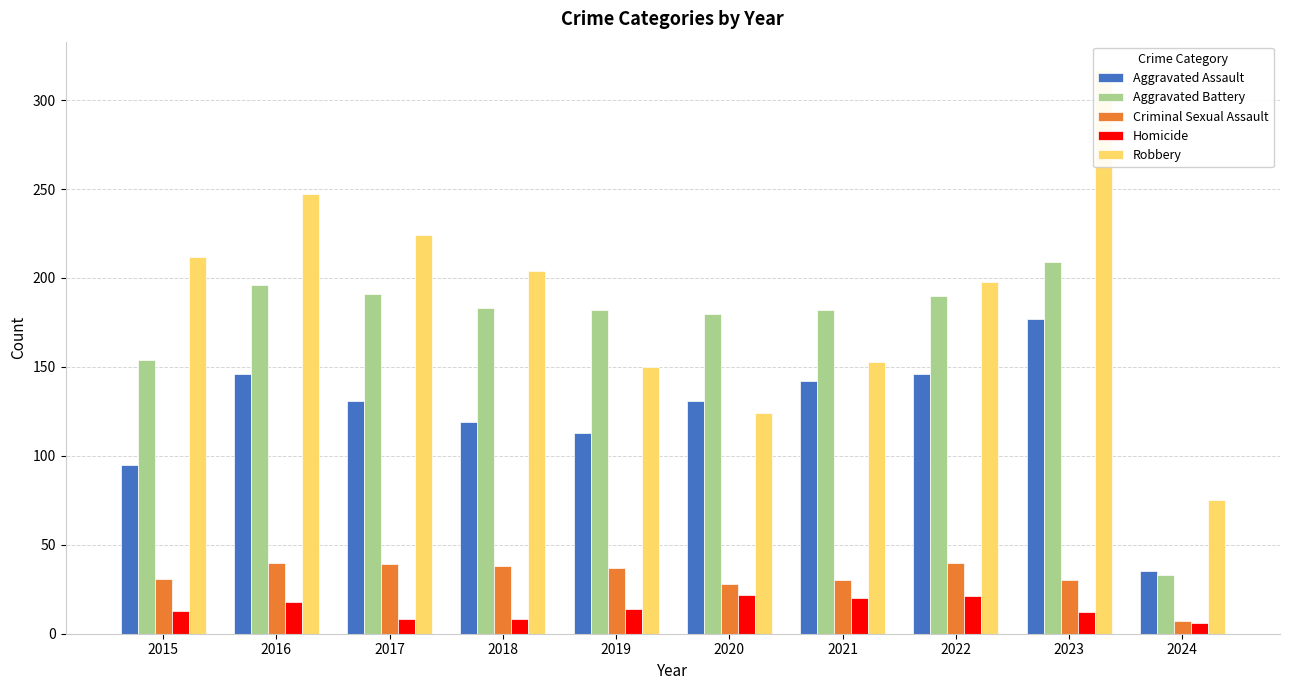

What is the value of the Aggravated Assault bar at the 1st from the left?

95